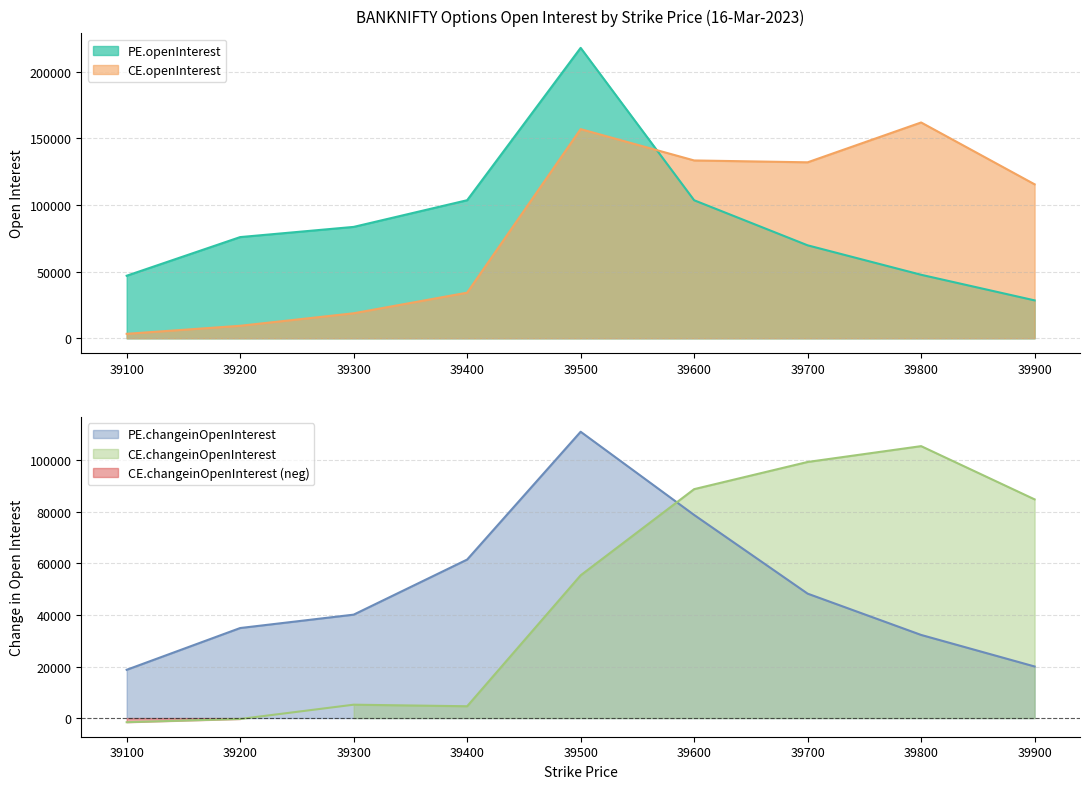

Is the value of CE.changeinOpenInterest at 39800 greater than the value of PE.openInterest at 39400?

Yes